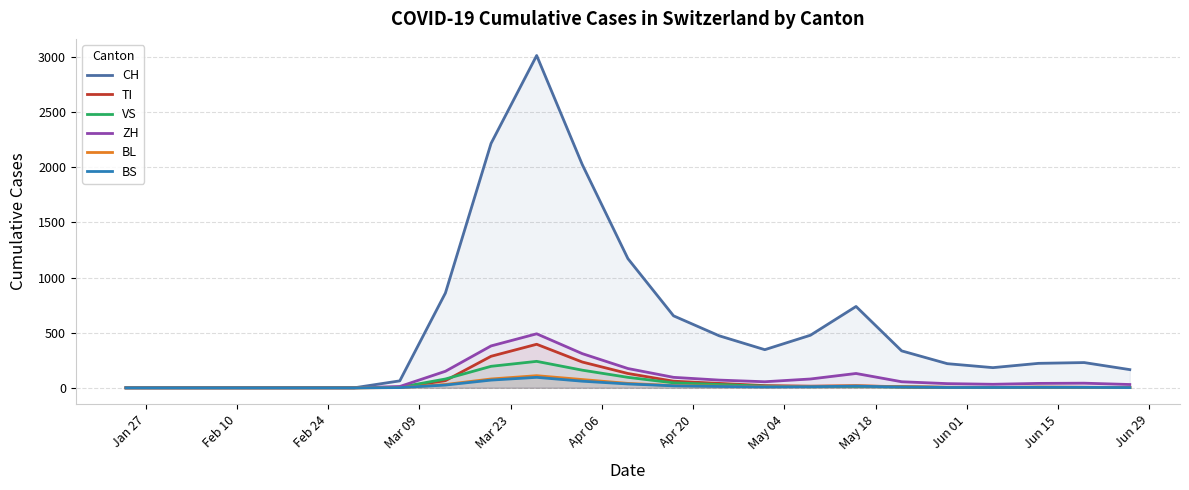

Which series has the largest total across all categories?

CH